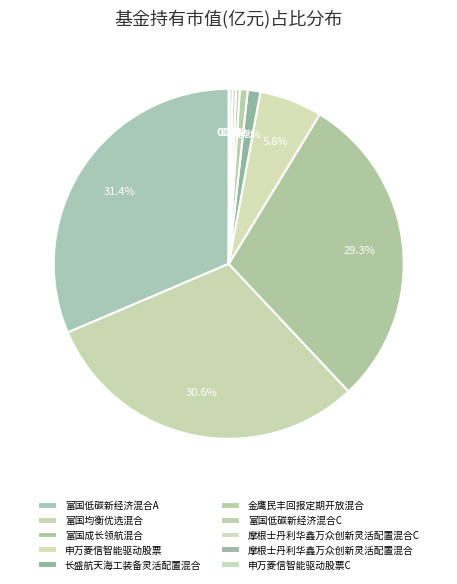

To the nearest percent, what is the difference between the 富国低碳新经济混合C and 申万菱信智能驱动股票 slice percentages?

5%